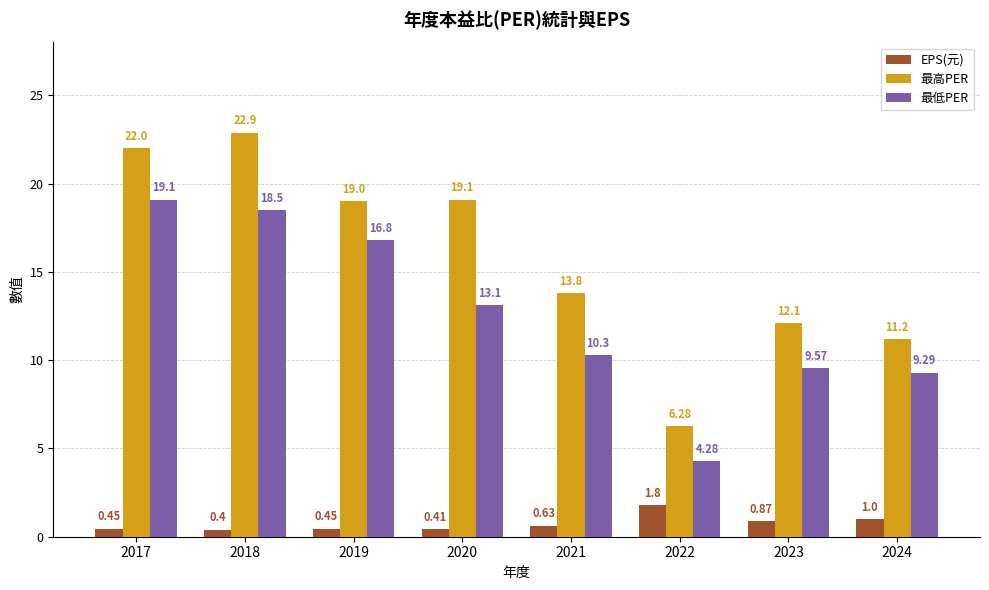

What is the sum of all EPS(元) values?

6.0